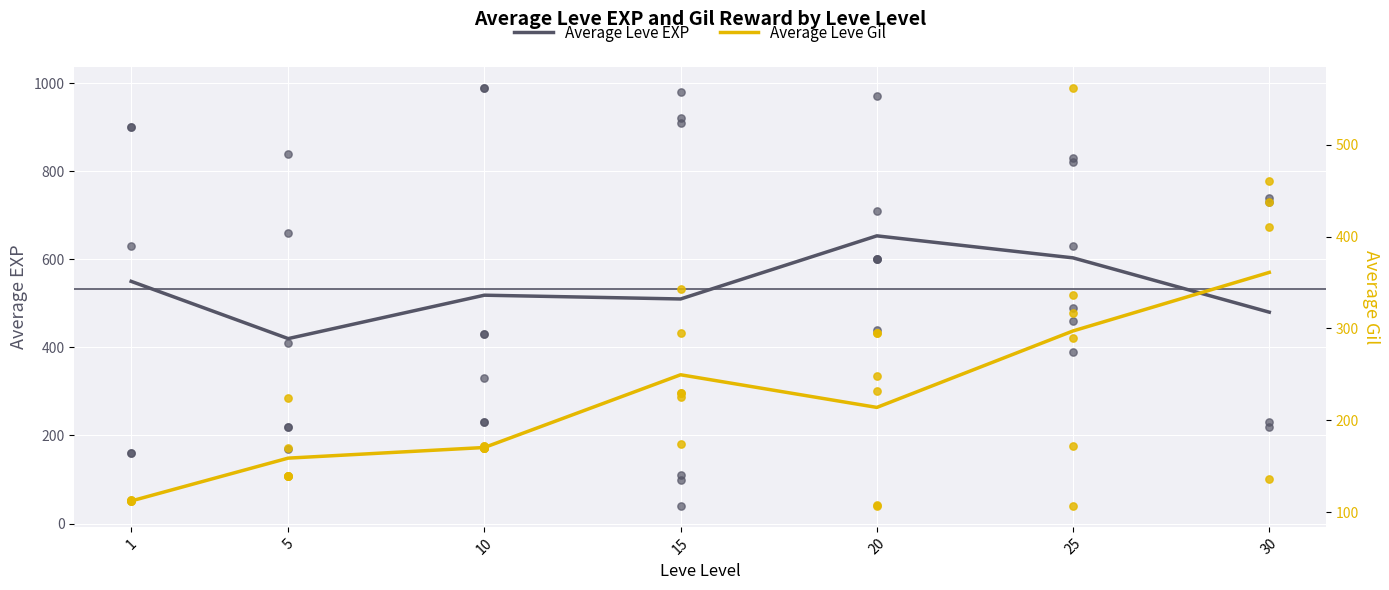

At which category is the sum across all series the highest?

25